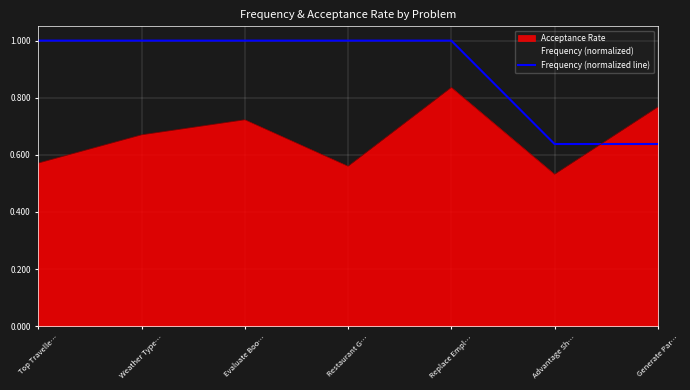

True or false: the data shows 1.0 at Generate Par….

False